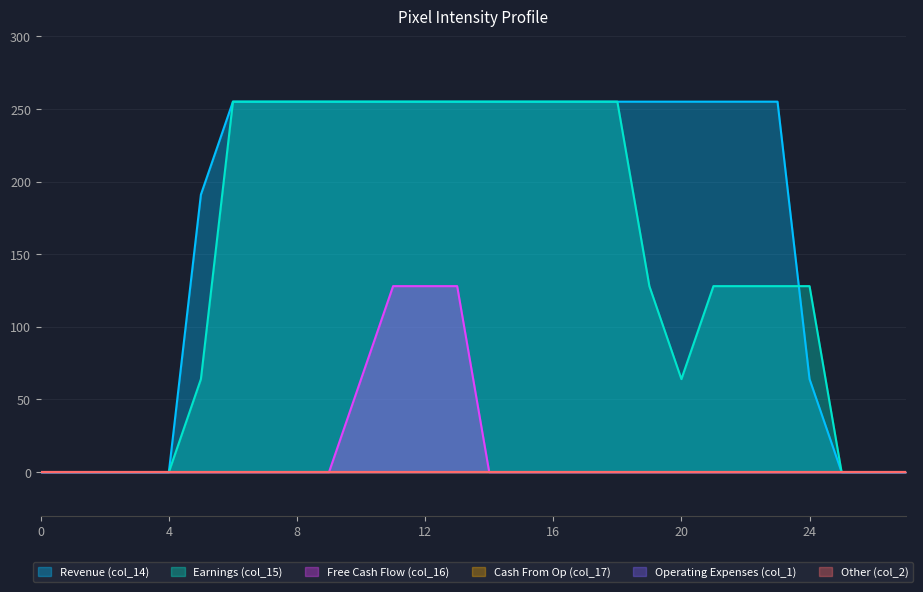

Rank the series at 8 from highest to lowest value.

col_14, col_15, col_16